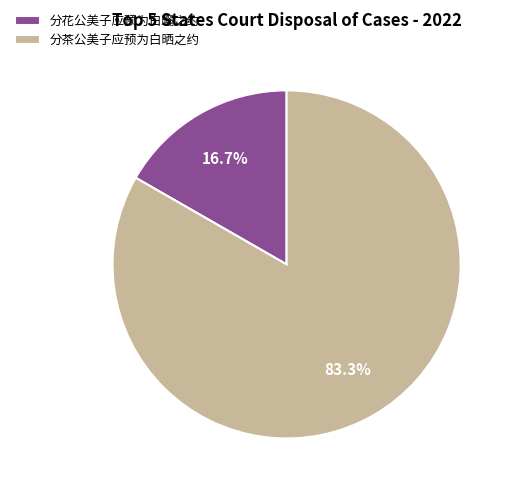

Do 分花公美子应预为白曬之约 and 分茶公美子应预为白晒之约 together represent more than half of the pie?

Yes